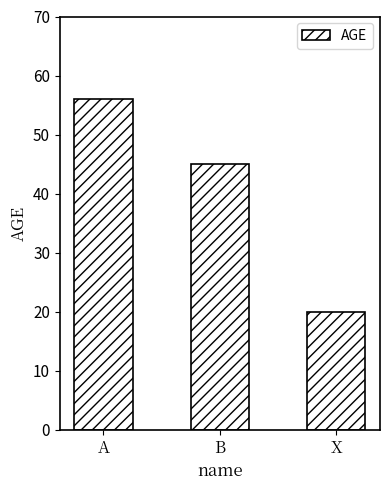

What is the maximum value shown in the chart?

56